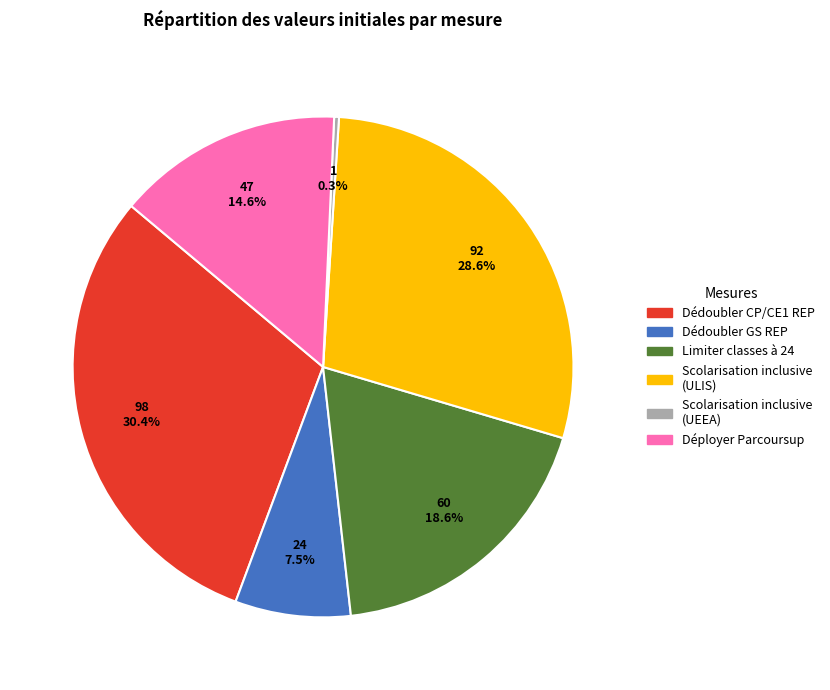

How many slices are in this pie chart?

6